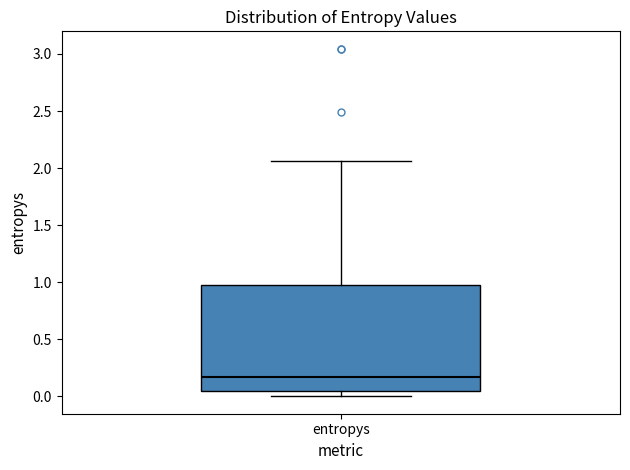

Transcribe this box plot: give where the median line is, the range the box spans, and where the two whiskers end, as read against the y-axis. The values are not printed on the chart, so give them approximately, as read against the axis.

median 0.15, box 0.05 to 1.00, whiskers 0.00 to 2.05